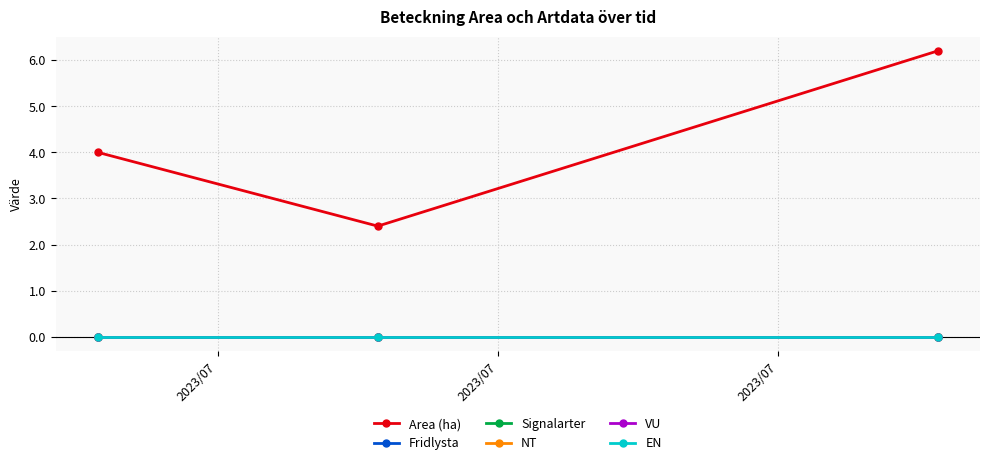

At which category does the chart reach its minimum across all series?

2023/07